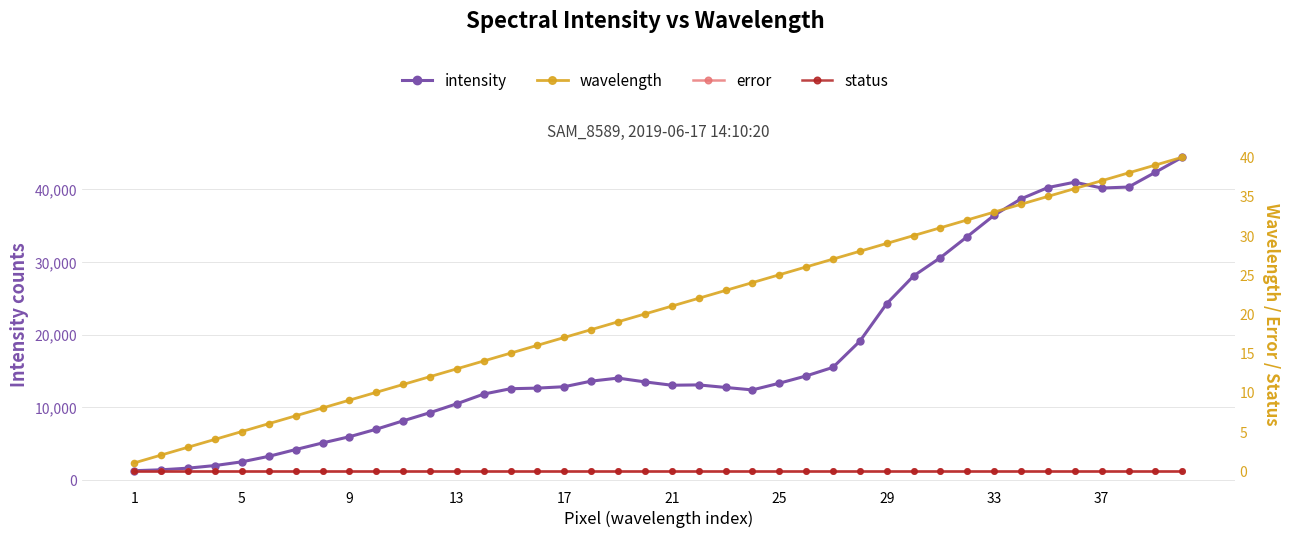

How many lines are shown in the chart?

4